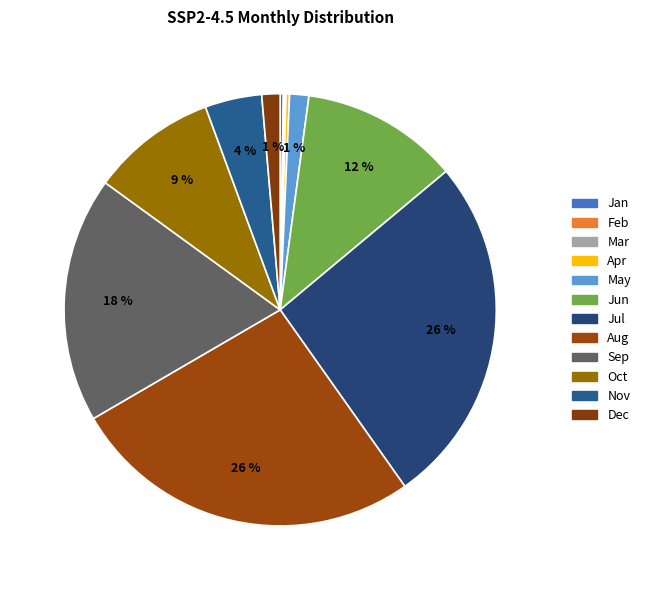

True or false: Oct accounts for 1% of the total.

False